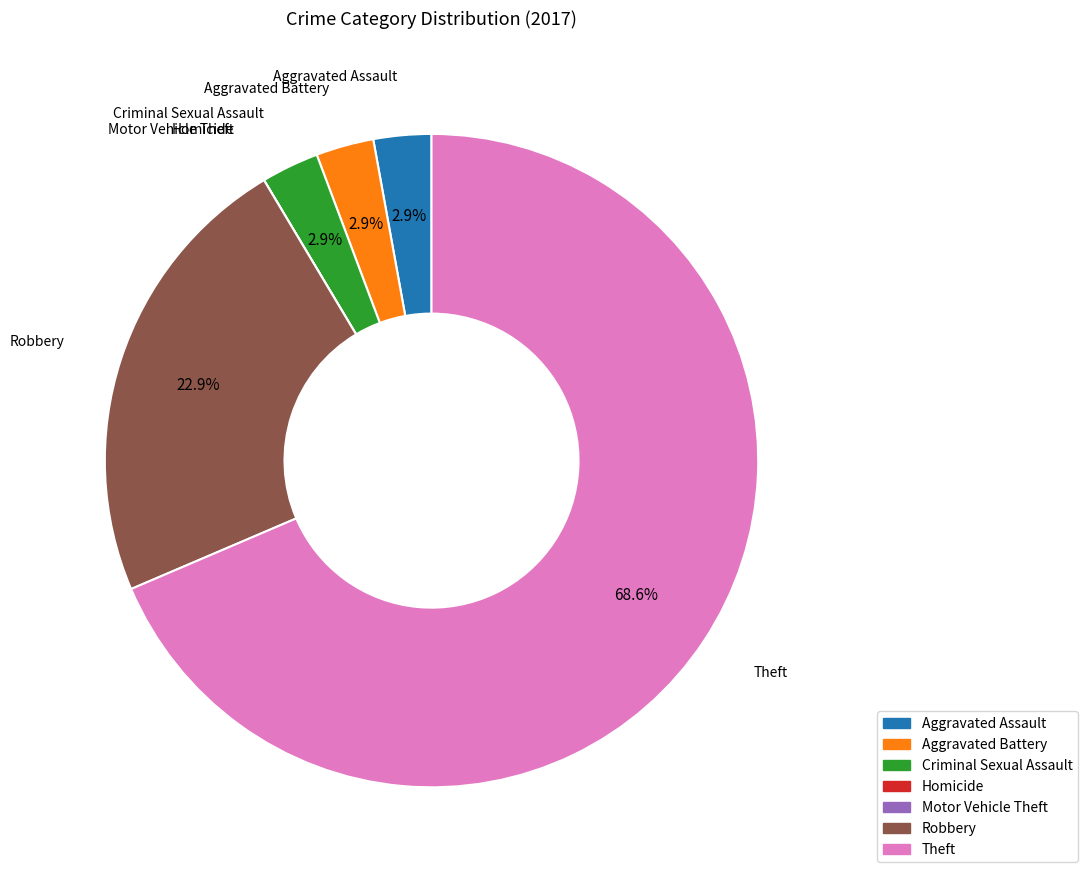

Which slice represents more than half of the pie?

Theft